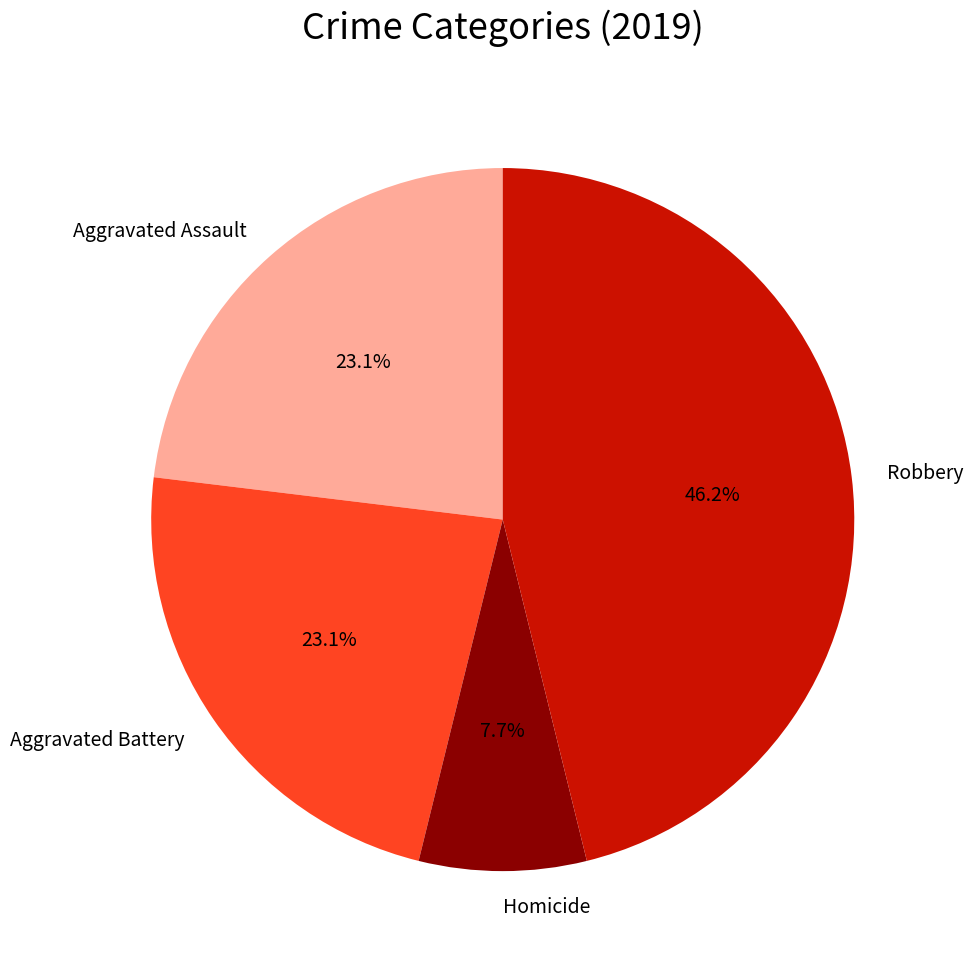

True or false: Aggravated Battery accounts for 38% of the total.

False